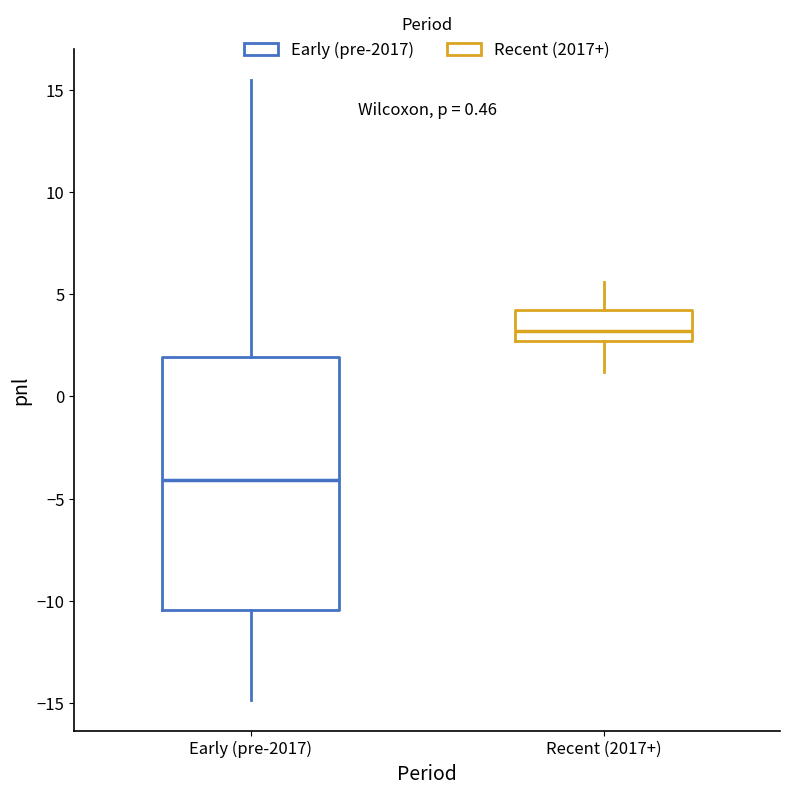

Which box is the tallest, from its lower edge to its upper edge?

Early (pre-2017)